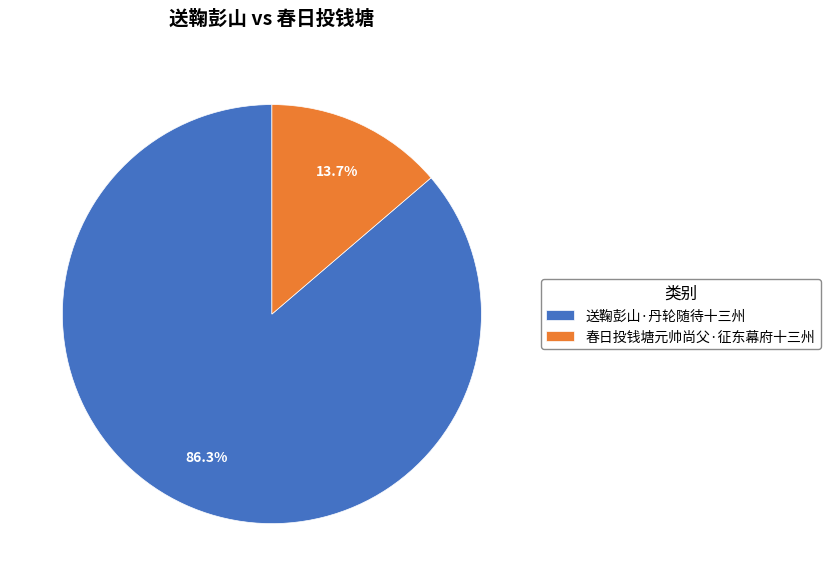

To the nearest percent, what is the average slice percentage?

50%